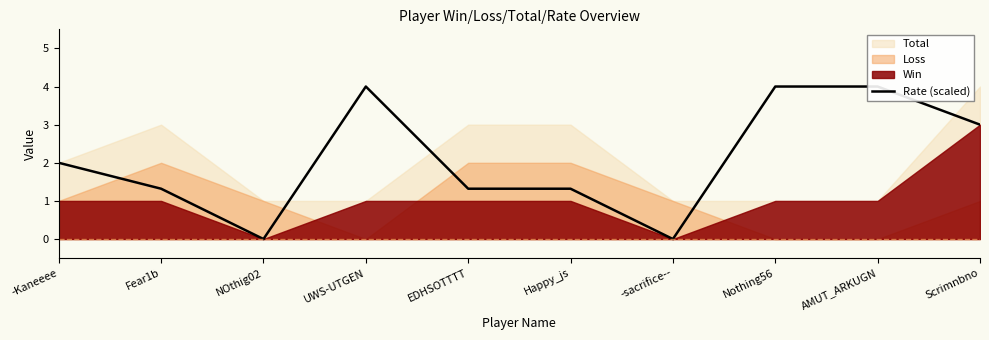

List the labels in order of value, smallest first.

NOthig02, -sacrifice--, Fear1b, EDHSOTTTT, Happy_js, -Kaneeee, Scrimnbno, UWS-UTGEN, Nothing56, AMUT_ARKUGN